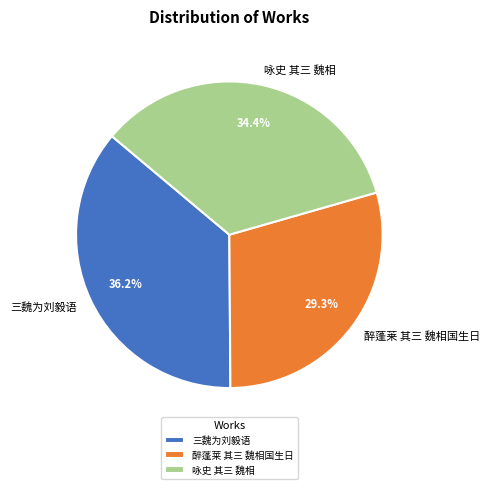

Which category has the biggest portion of the pie?

三魏为刘毅语